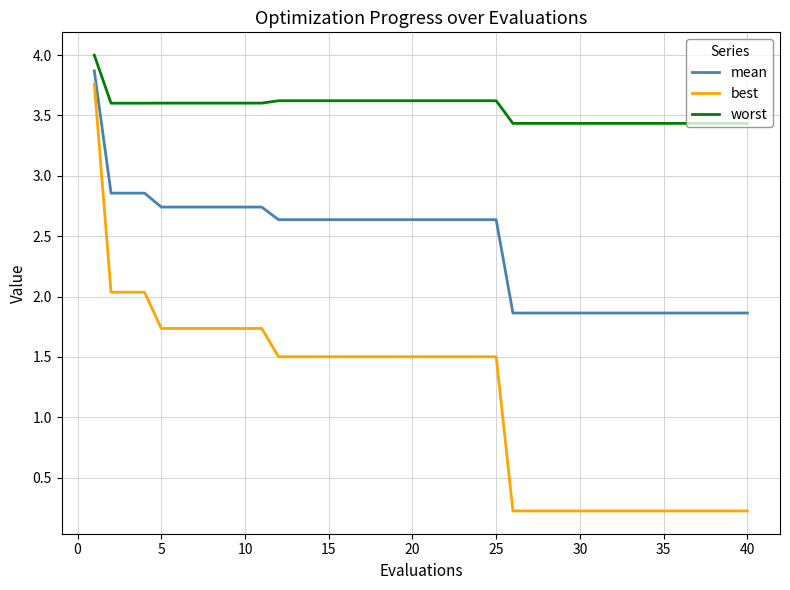

What is the minimum value for worst?

3.4